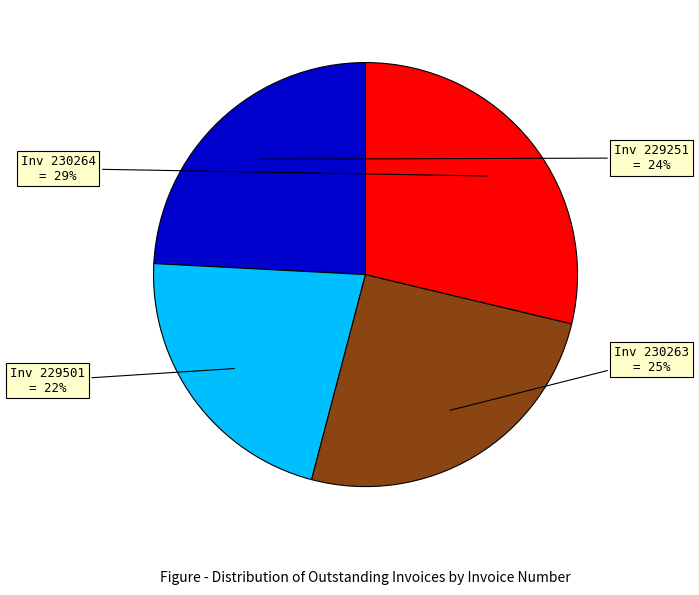

Is there a majority slice in this chart?

No